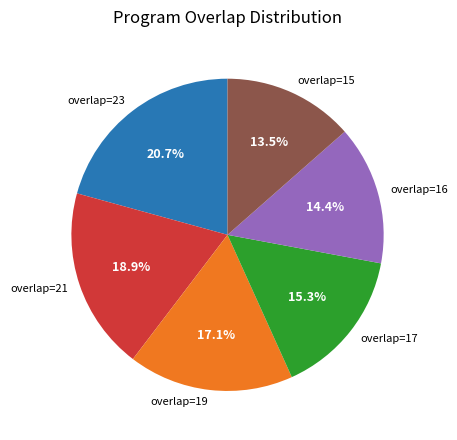

Does overlap=16 represent more than half of the total?

No